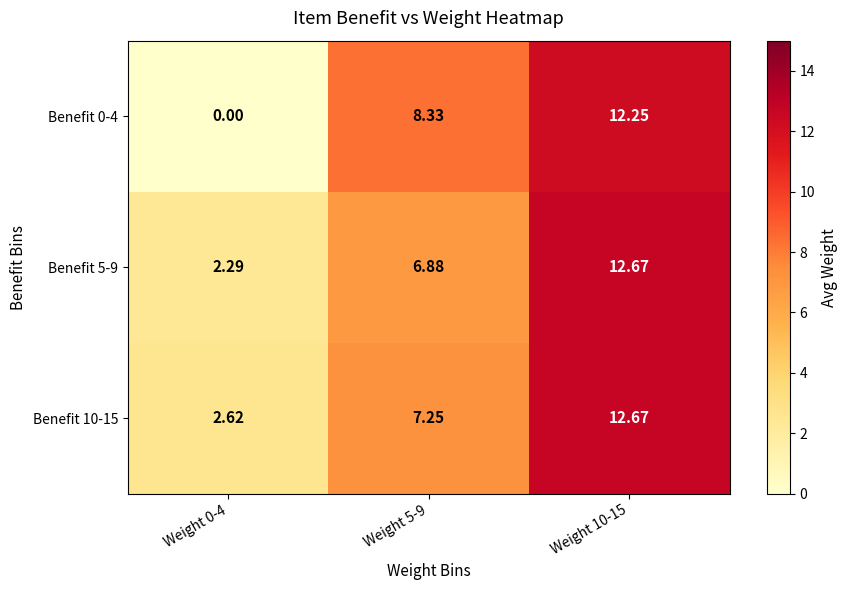

Is the value of Benefit 0-4 at Weight 10-15 greater than the value of Benefit 5-9 at Weight 5-9?

Yes